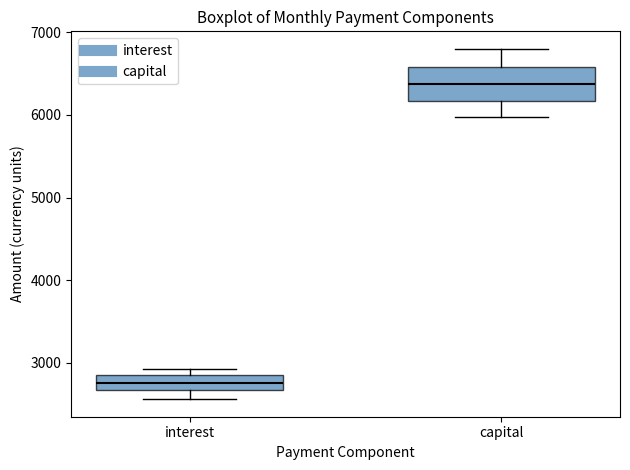

Which box's median line is the lowest?

interest